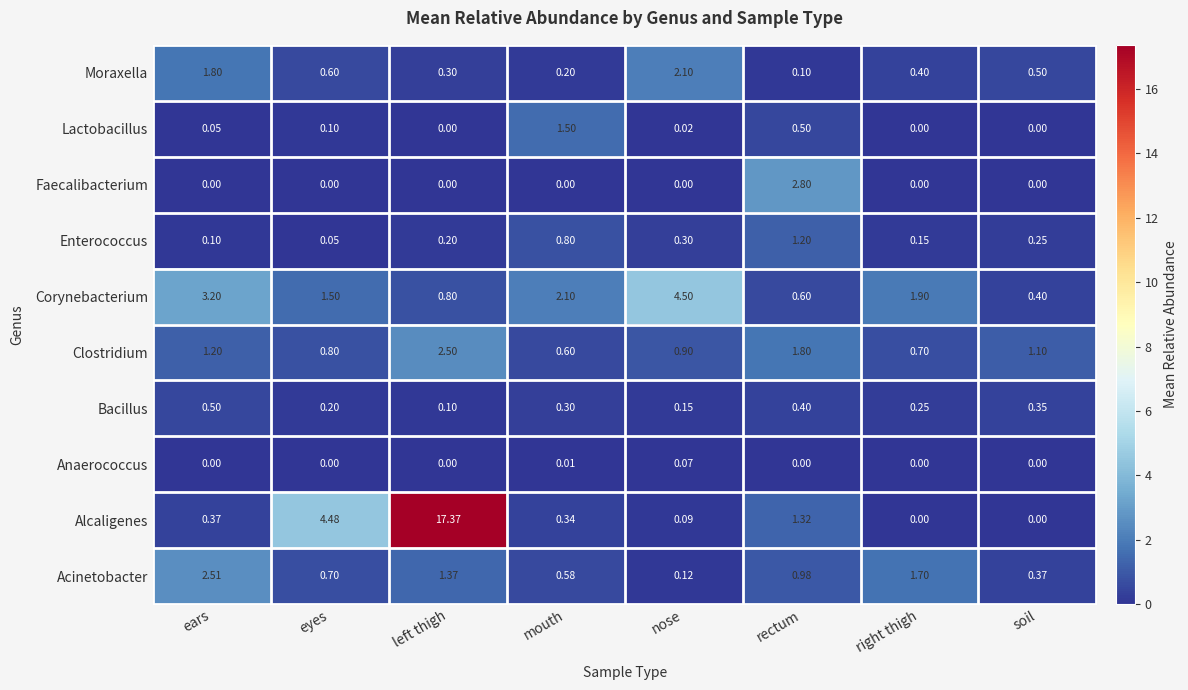

At which label does Enterococcus reach its minimum?

eyes